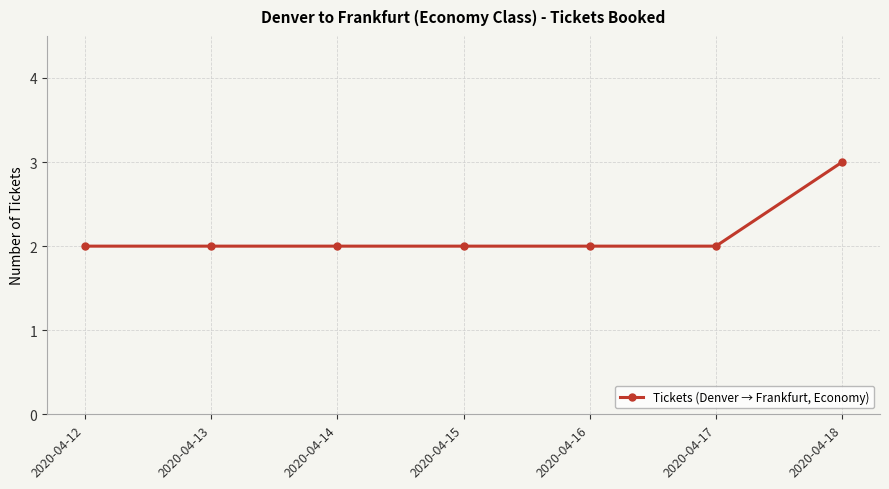

What is the ratio of the value at 2020-04-14 to the value at 2020-04-13?

1.0